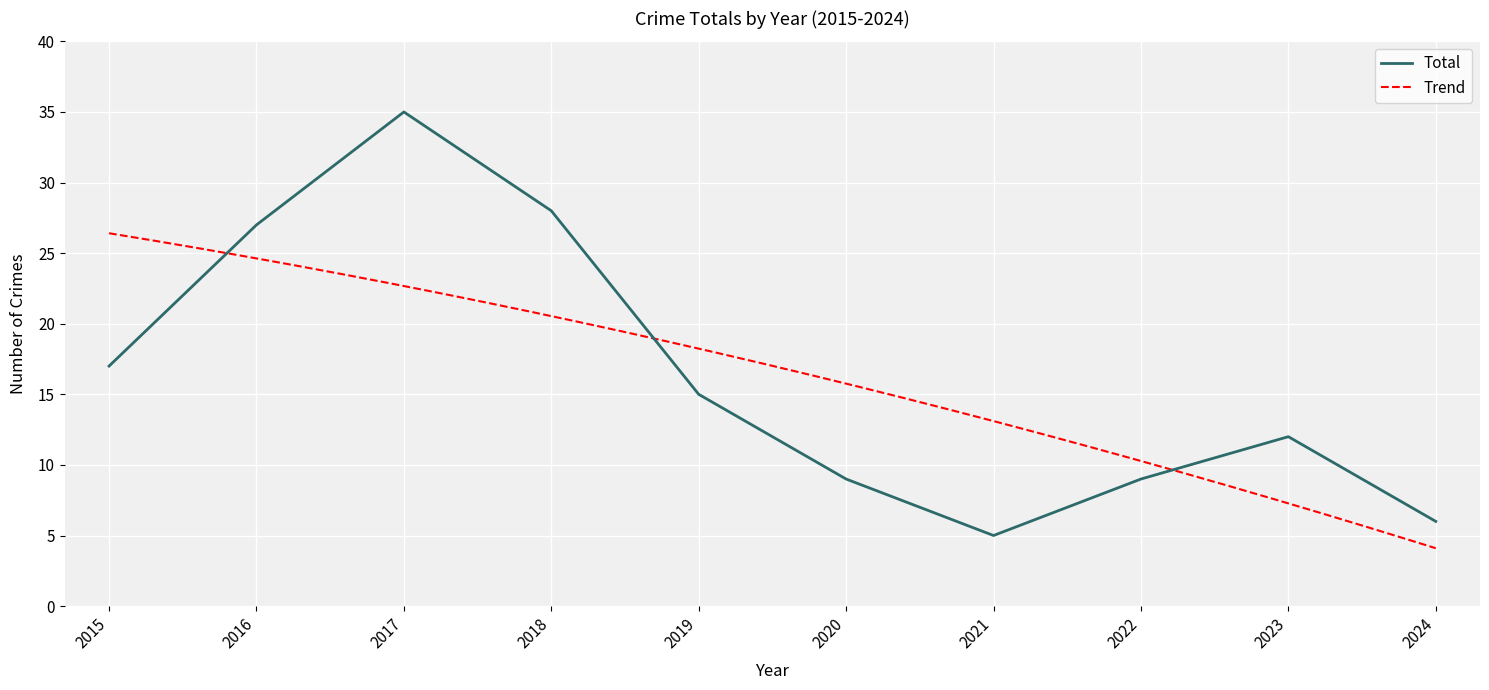

List the labels in order of value, smallest first.

2021, 2024, 2020, 2022, 2023, 2019, 2015, 2016, 2018, 2017